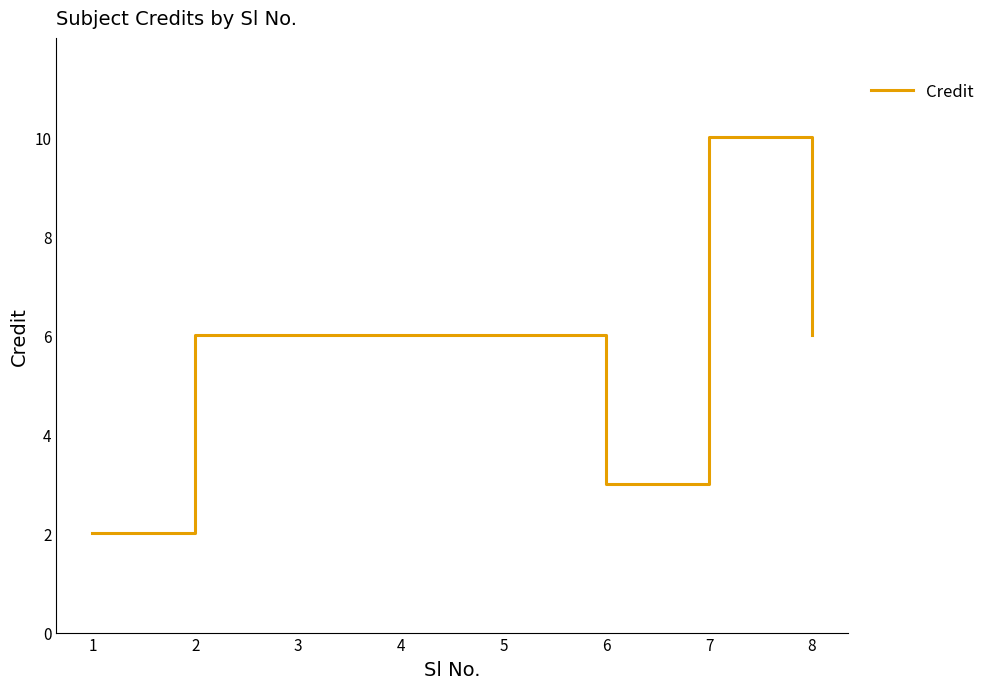

What value does the data have at 4?

6